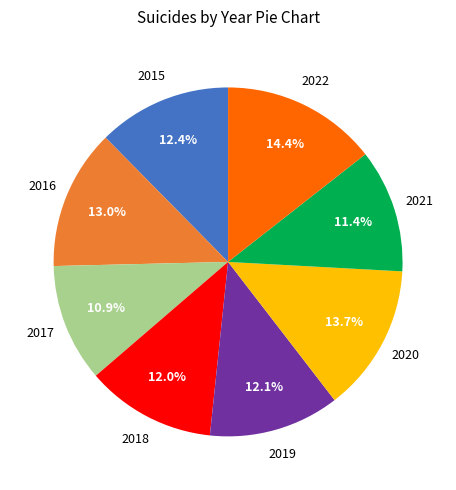

What percentage is the 2016 slice, to the nearest percent?

13%